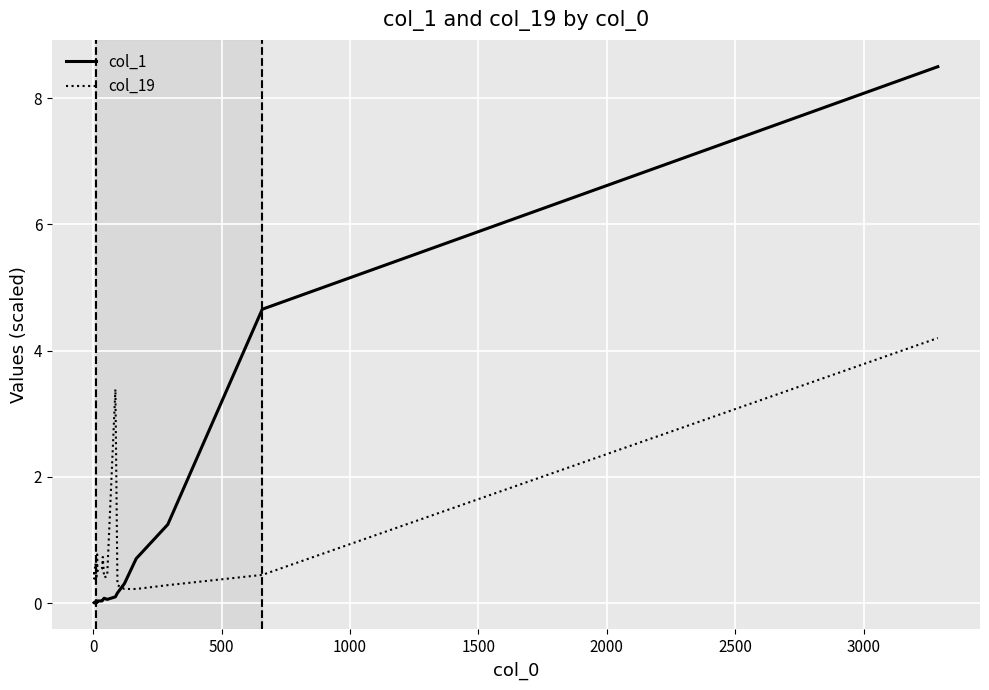

Is it true that col_1 equals 0.1 at 12?

False